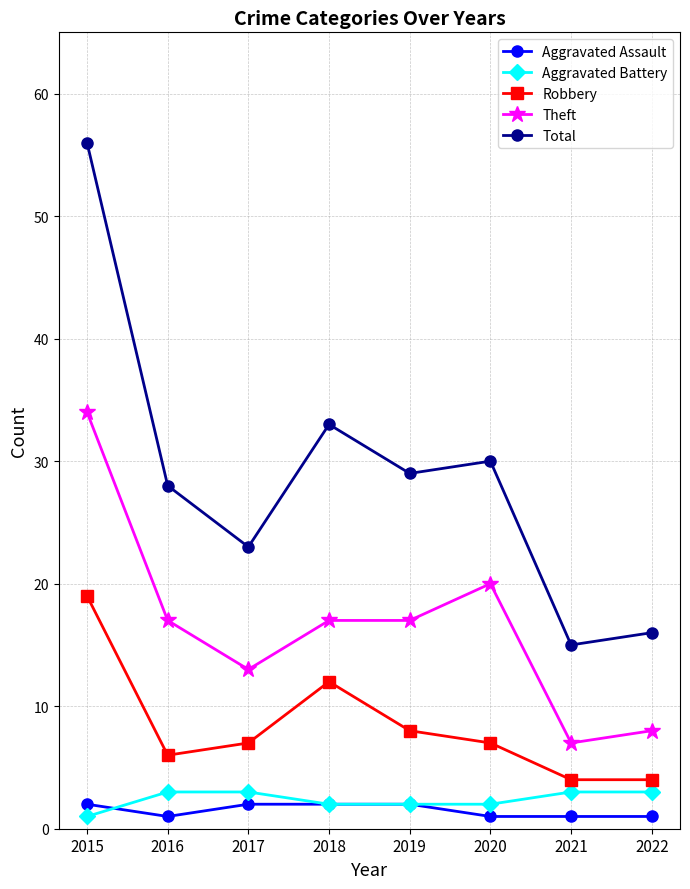

The value of Total at 2021 is 15. True or false?

True